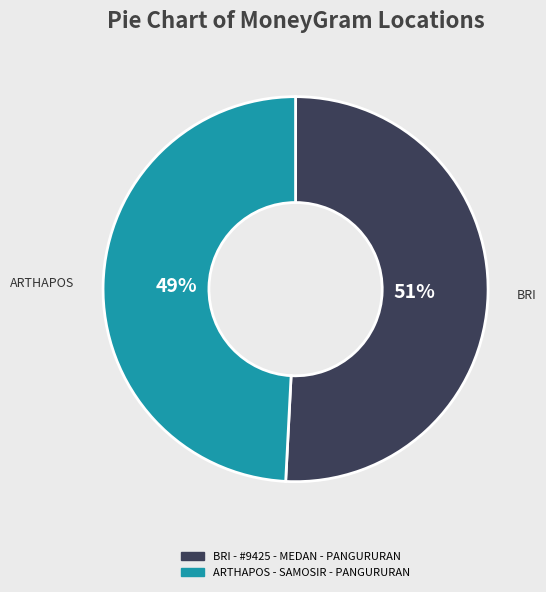

Is it true that BRI - #9425 - MEDAN - PANGURURAN is 51% of the pie?

True